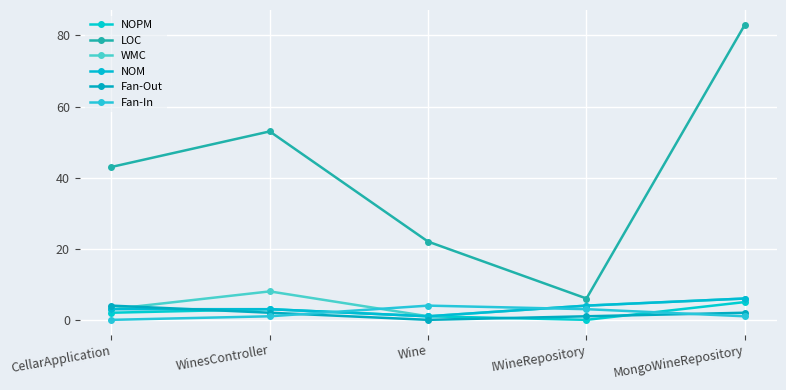

Reading left to right, what are all the values shown in this chart?

NOPM: 2	3	1	0	5
LOC: 43	53	22	6	83
WMC: 3	8	1	4	6
NOM: 3	3	1	4	6
Fan-Out: 4	2	0	1	2
Fan-In: 0	1	4	3	1